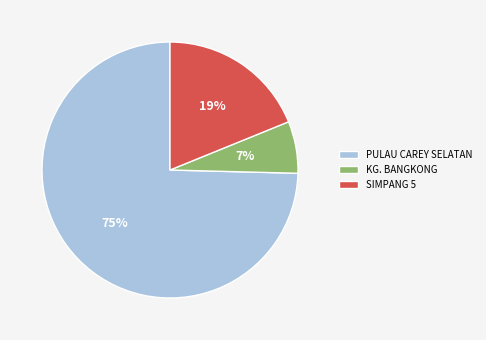

What percentage is the SIMPANG 5 slice, to the nearest percent?

19%